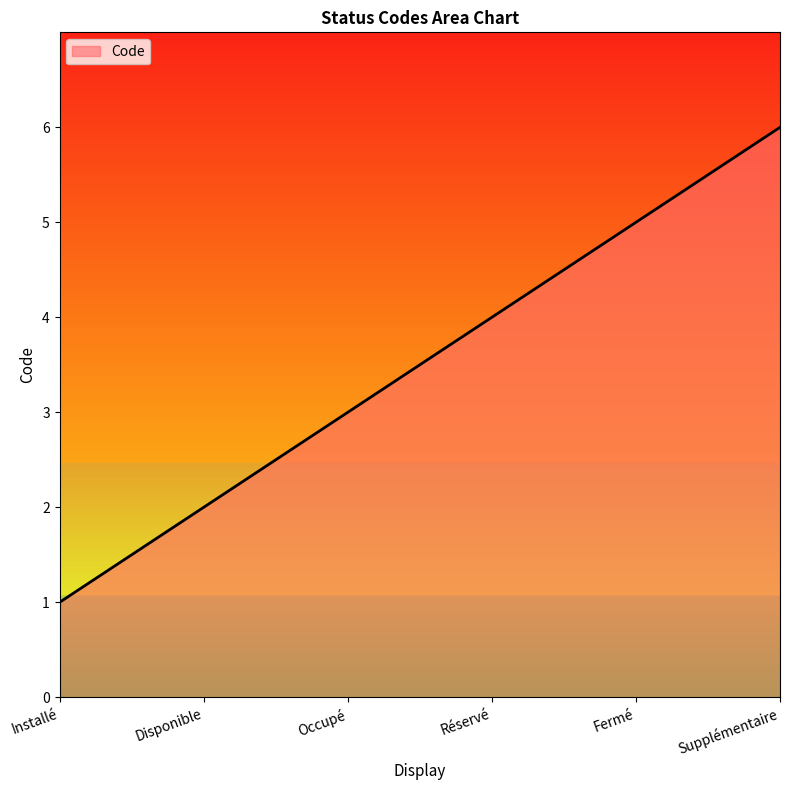

Reading right to left, transcribe all the data shown in this chart.

Supplémentaire=6	Fermé=5	Réservé=4	Occupé=3	Disponible=2	Installé=1